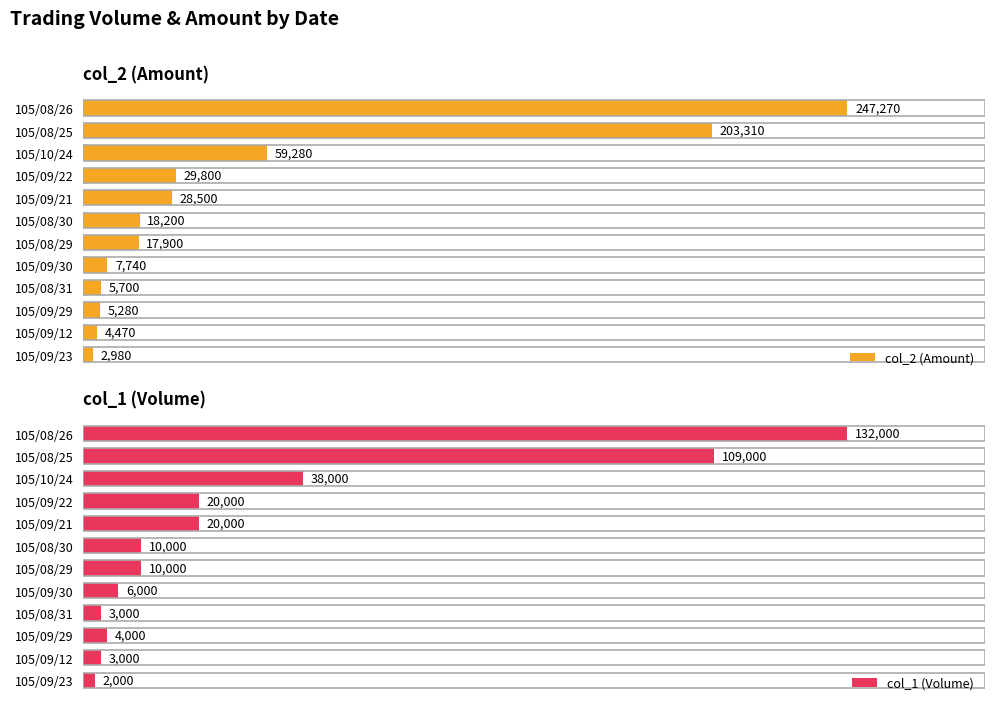

At how many categories does at least one series exceed 90885?

2